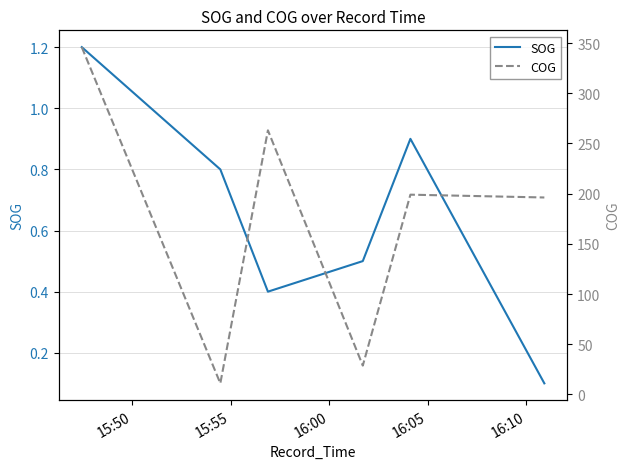

What is the value of the COG point at the 4th from the left?

28.7